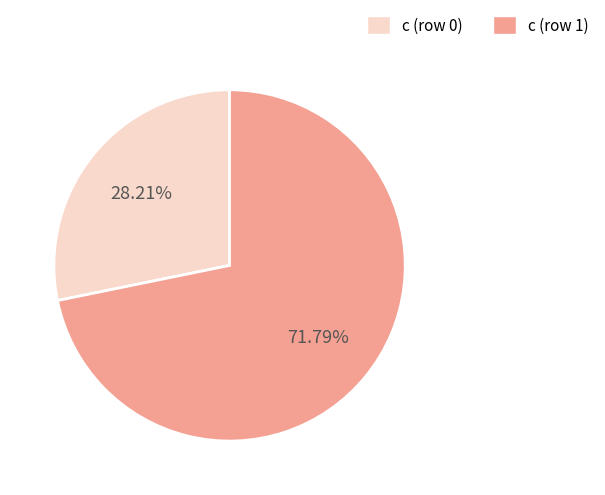

To the nearest percent, what is the difference between the c (row 1) and c (row 0) slice percentages?

44%